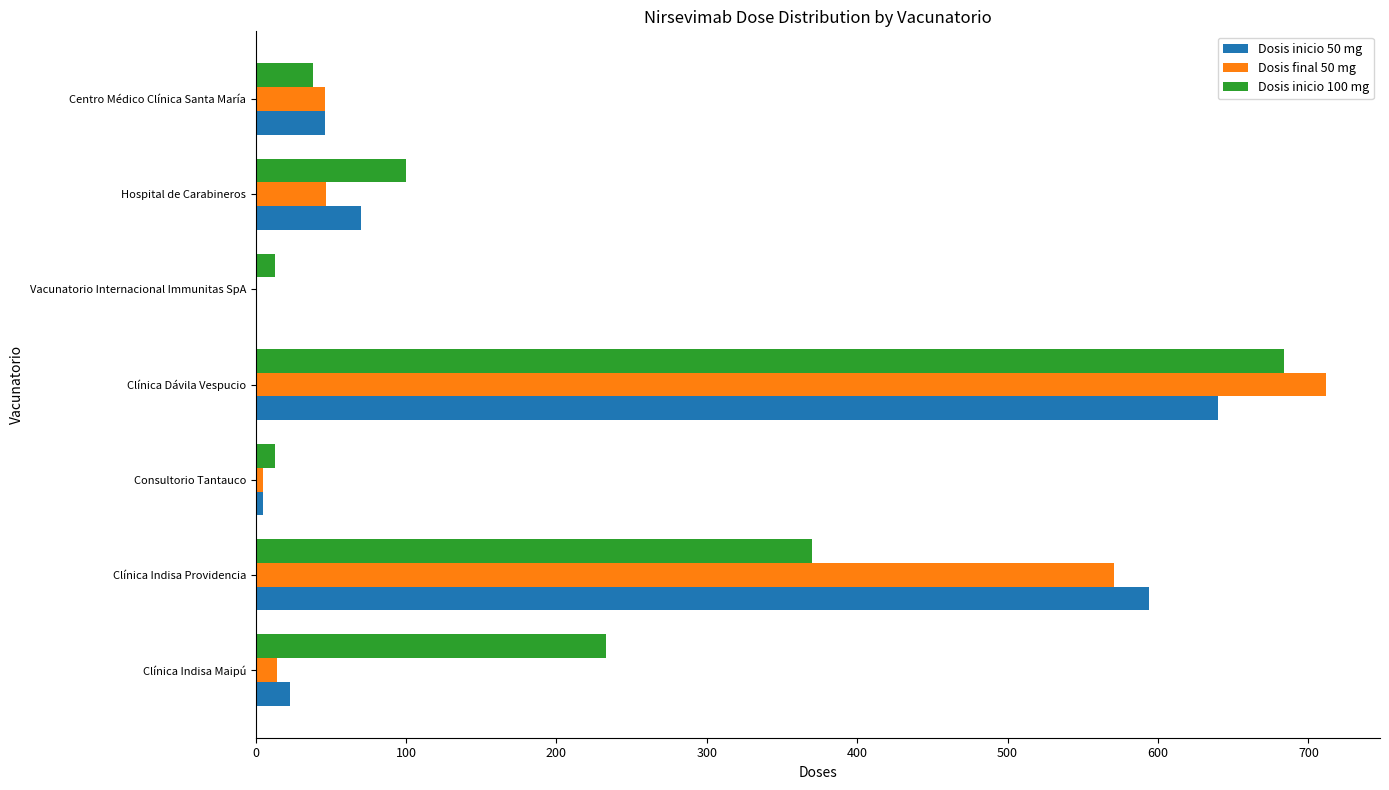

The Dosis final 50 mg series shows 0 at Vacunatorio Internacional Immunitas SpA. True or false?

True